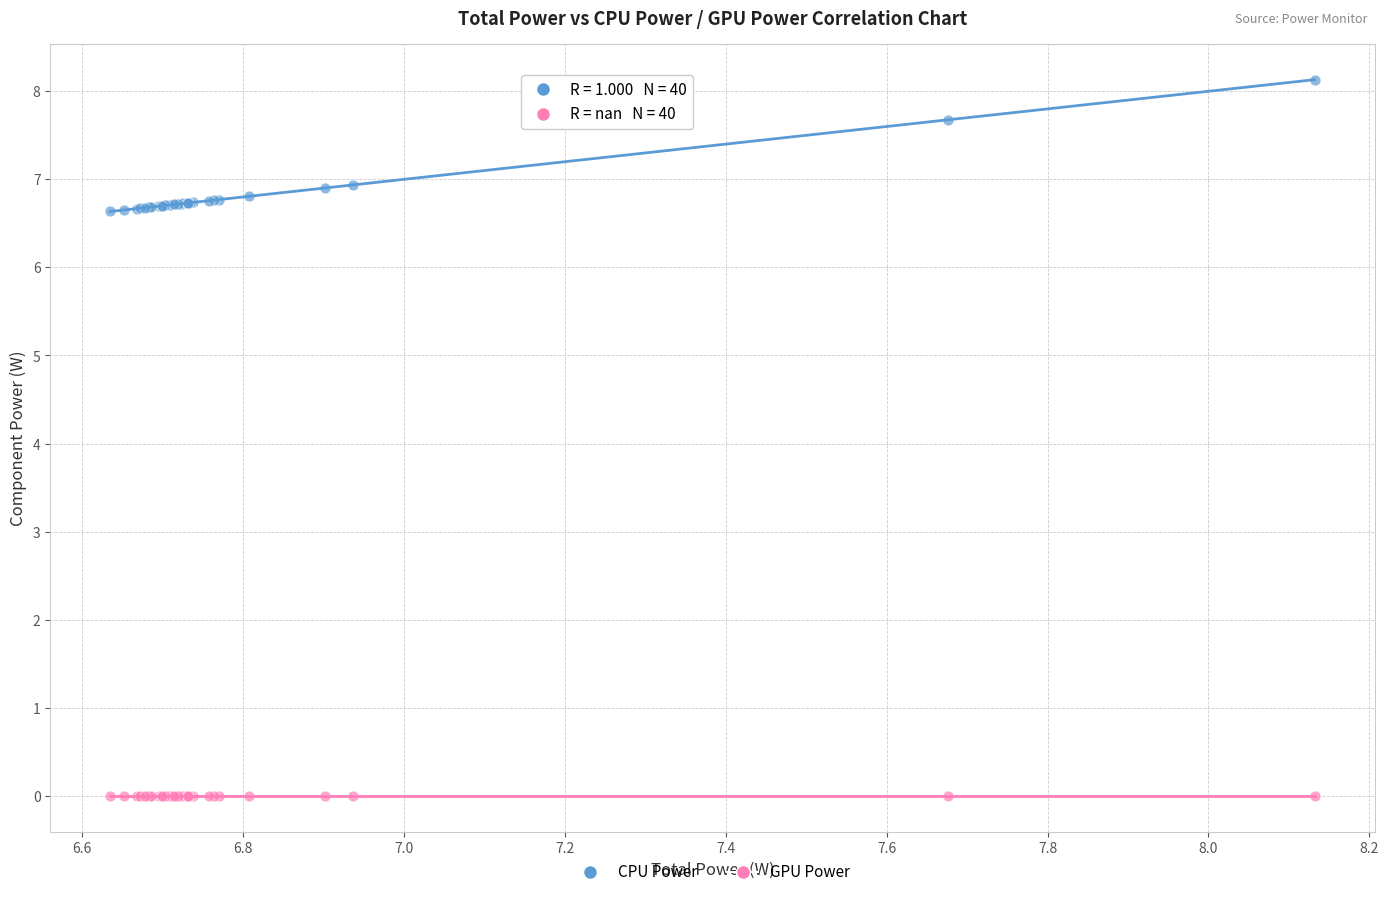

What are all the series names shown in the legend?

CPU Power, GPU Power